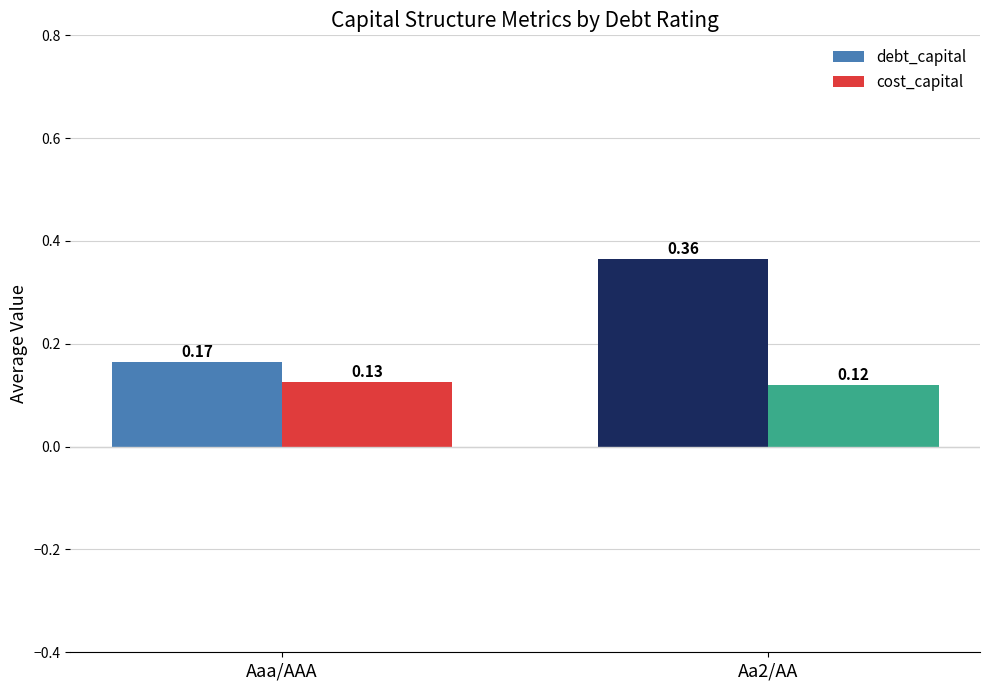

What is the label of the 1st bar from the right?

Aa2/AA